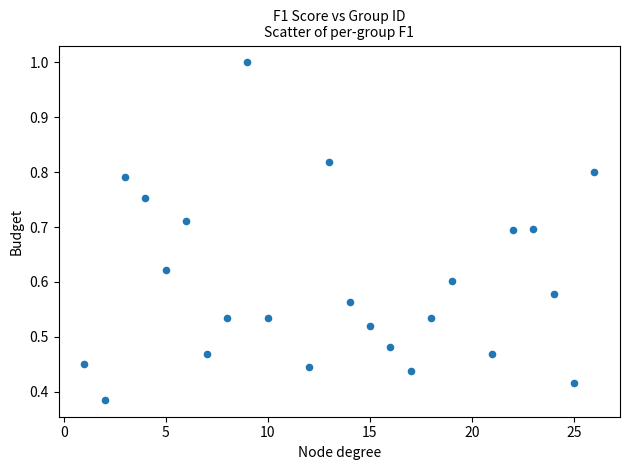

What is the range of X values (max minus min)?

25.0